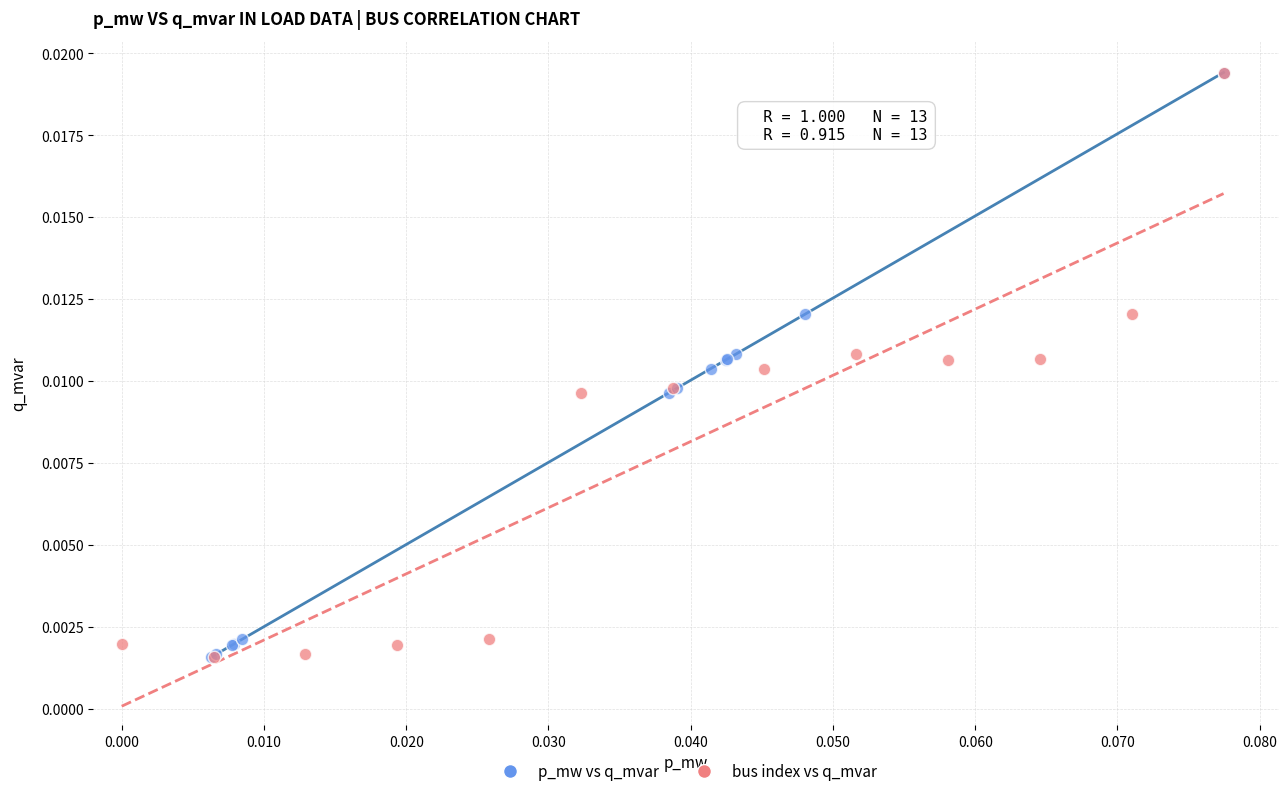

What are all the series names shown in the legend?

p_mw vs q_mvar, bus index vs q_mvar